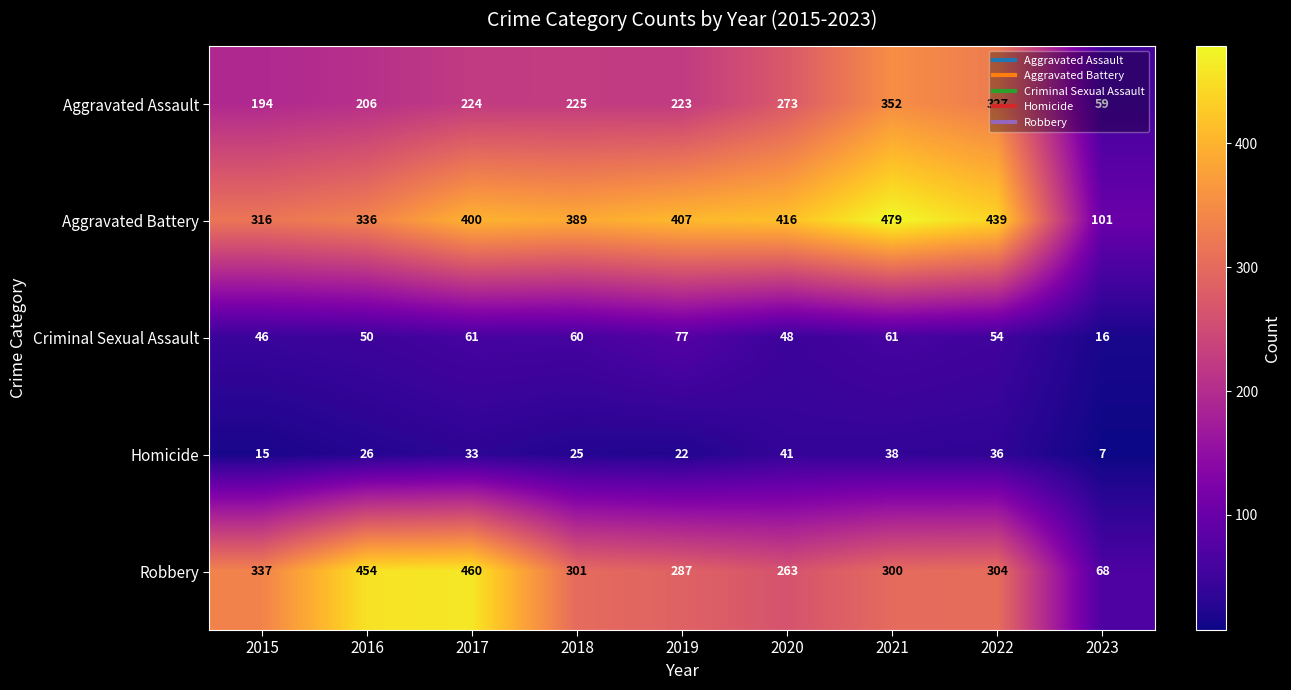

True or false: Aggravated Battery has a value of 407 at 2019.

True